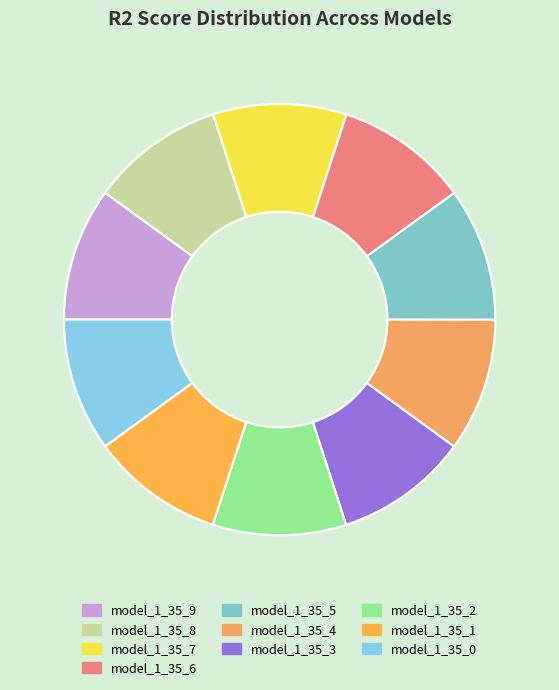

Is model_1_35_1 the majority of the pie?

No